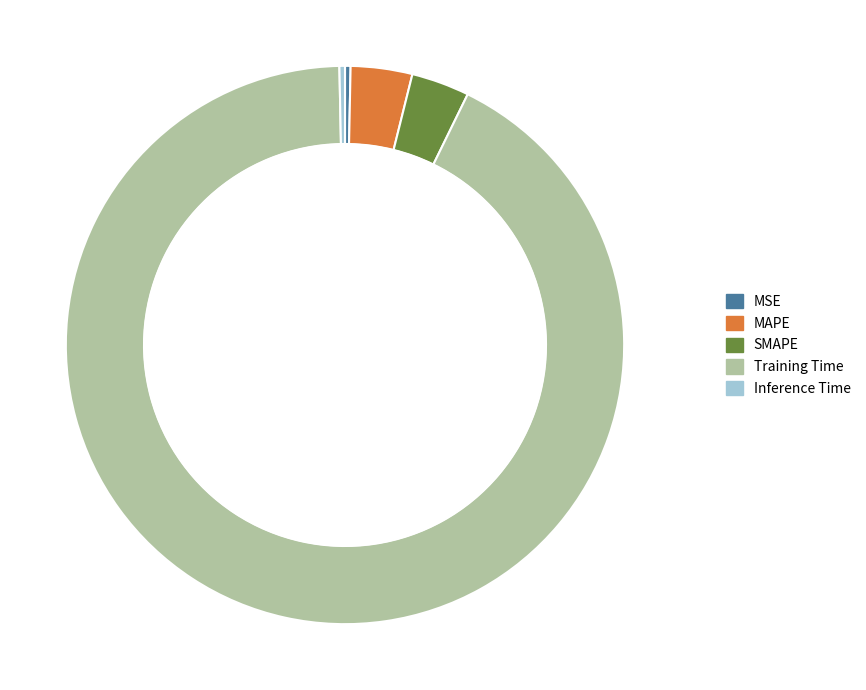

What percentage is the SMAPE slice, to the nearest percent?

3%